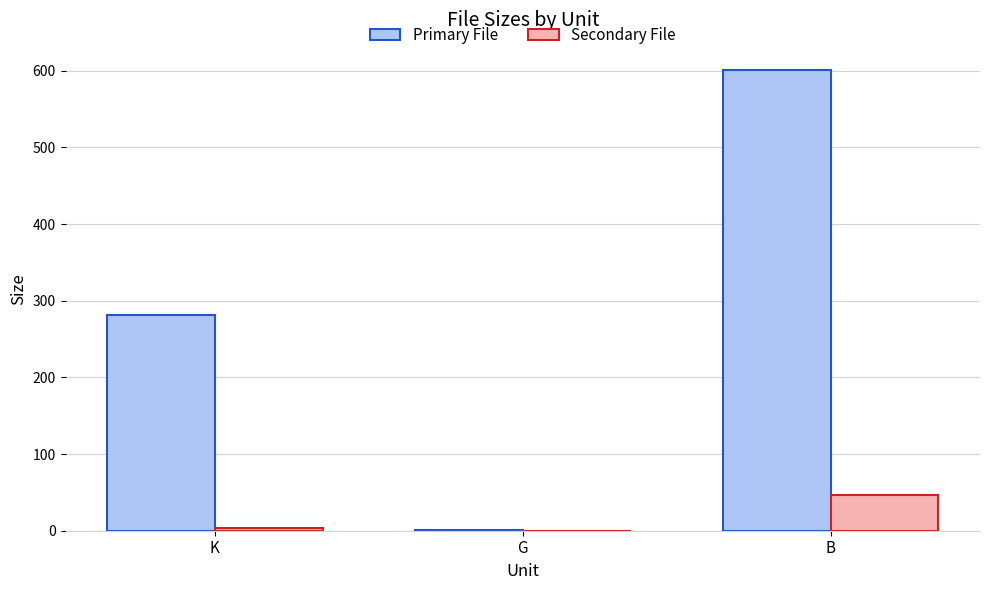

What is the sum of all Primary File values?

884.0